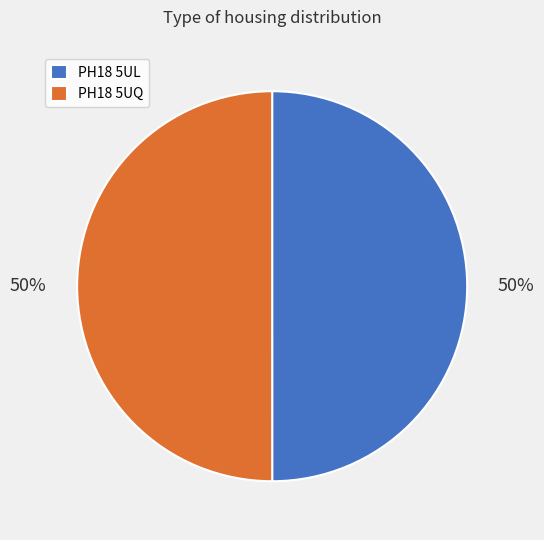

Is the sum of PH18 5UQ and PH18 5UL greater than half?

Yes